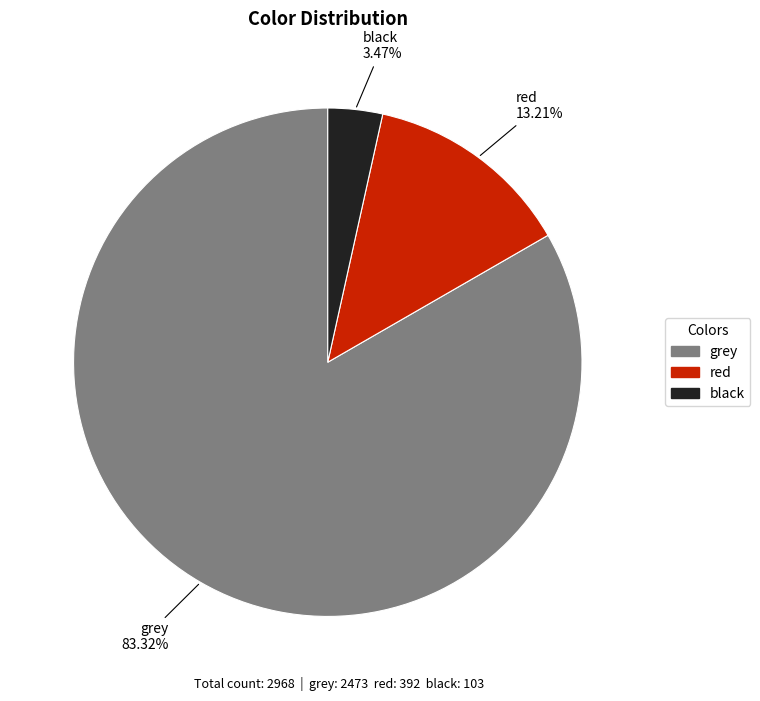

How many segments does this pie chart have?

3